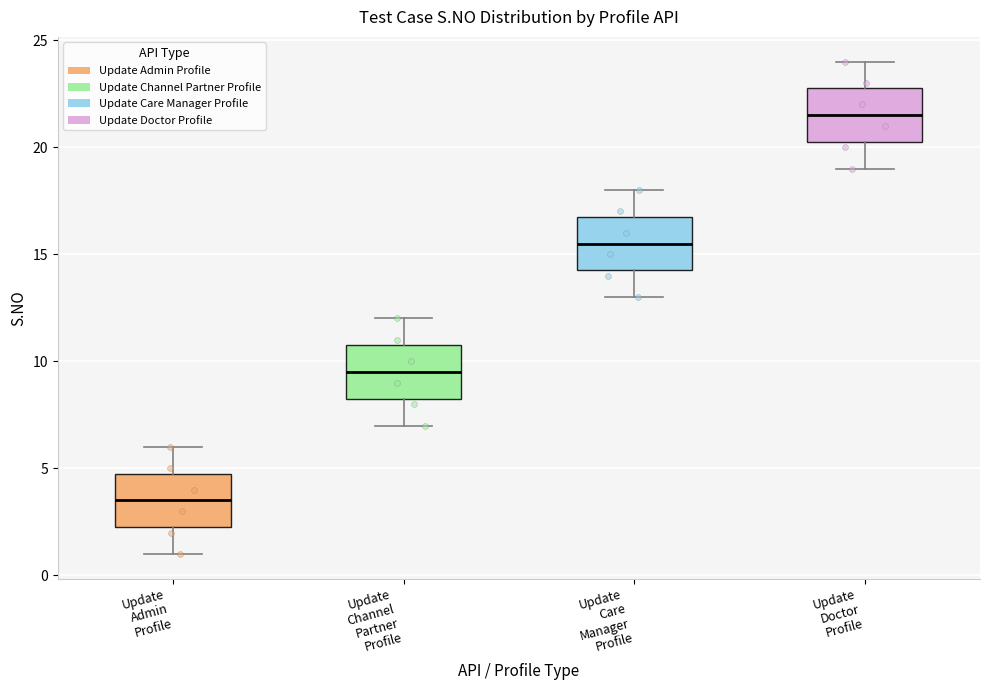

Reading left to right, transcribe this box plot: for each box, give where its median line is, the range the box spans, and where its two whiskers end, as read against the y-axis. The values are not printed on the chart, so give them approximately, as read against the axis.

Update Admin Profile: median 3.5, box 2.5 to 5.0, whiskers 1.0 to 6.0
Update Channel Partner Profile: median 9.5, box 8.5 to 11.0, whiskers 7.0 to 12.0
Update Care Manager Profile: median 15.5, box 14.5 to 17.0, whiskers 13.0 to 18.0
Update Doctor Profile: median 21.5, box 20.5 to 23.0, whiskers 19.0 to 24.0